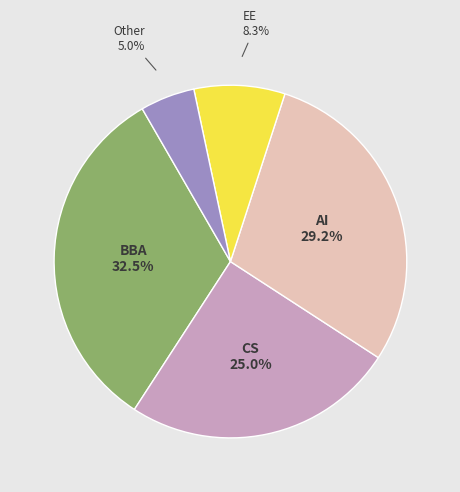

Does any single category account for the majority?

No